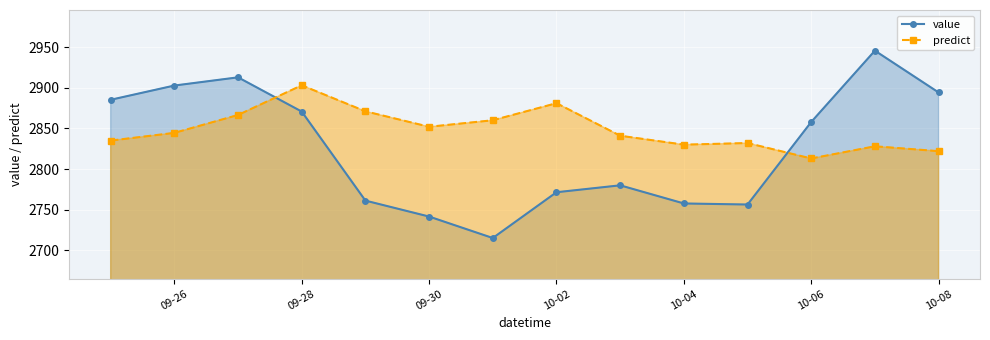

What is the sum of all value values?

39552.7